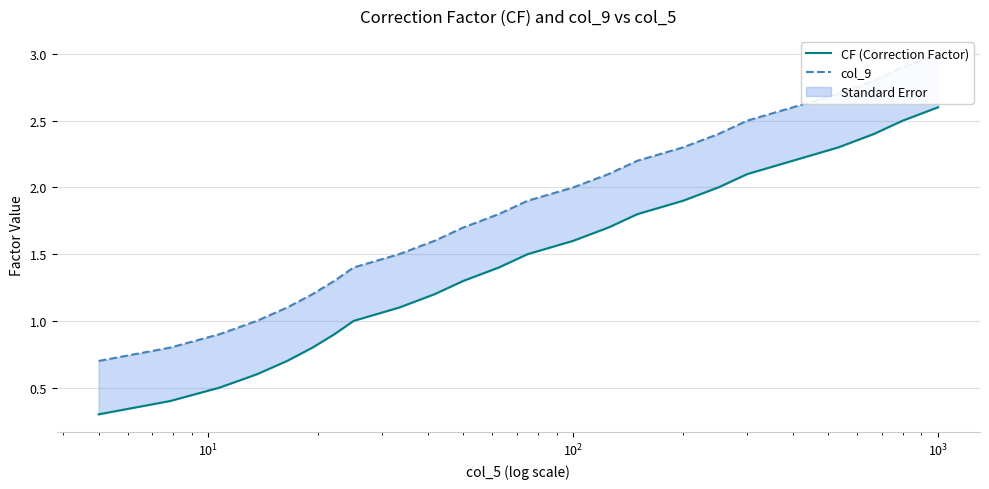

How many values in the col_9 series are below 1?

3